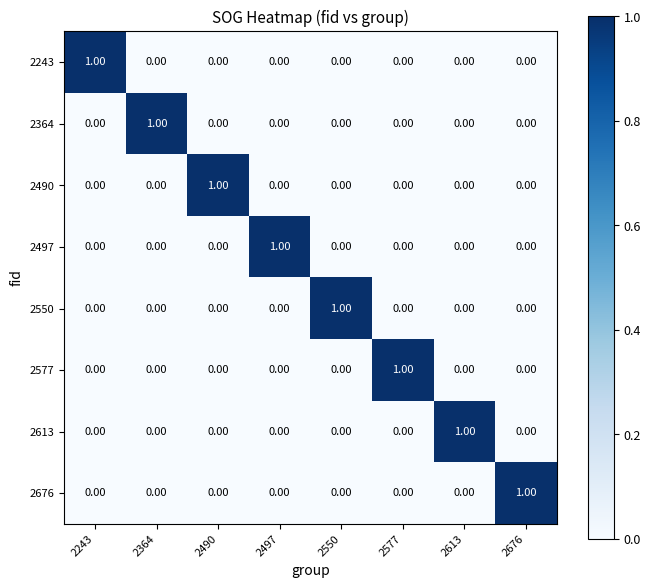

How many categories are shown in the chart?

8